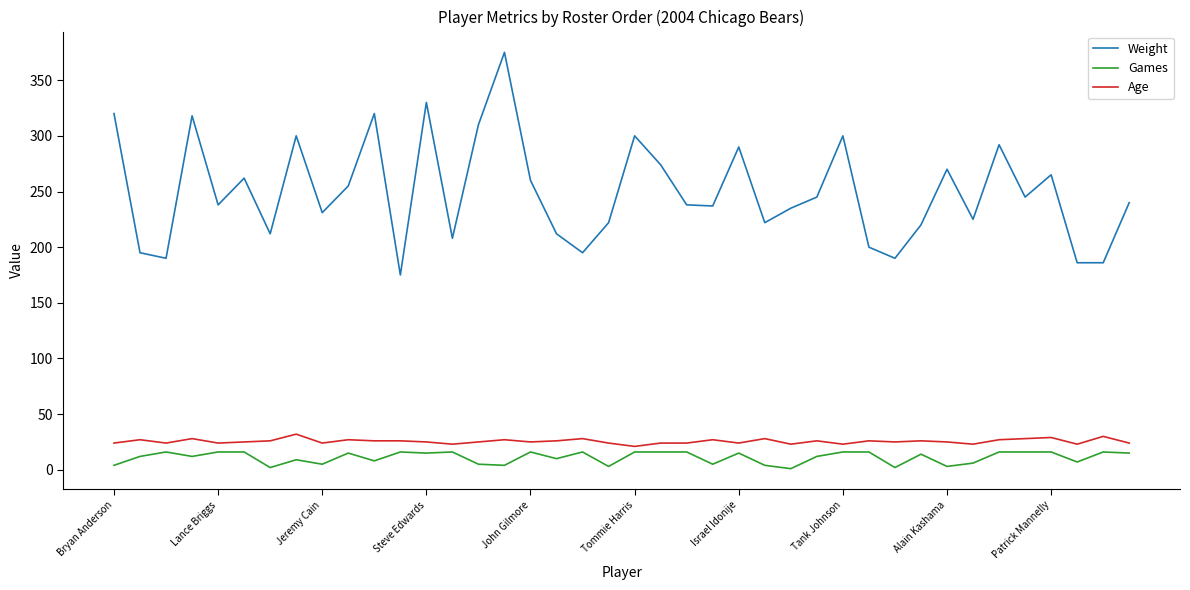

What is the difference between the maximum and minimum values in the Weight series?

200